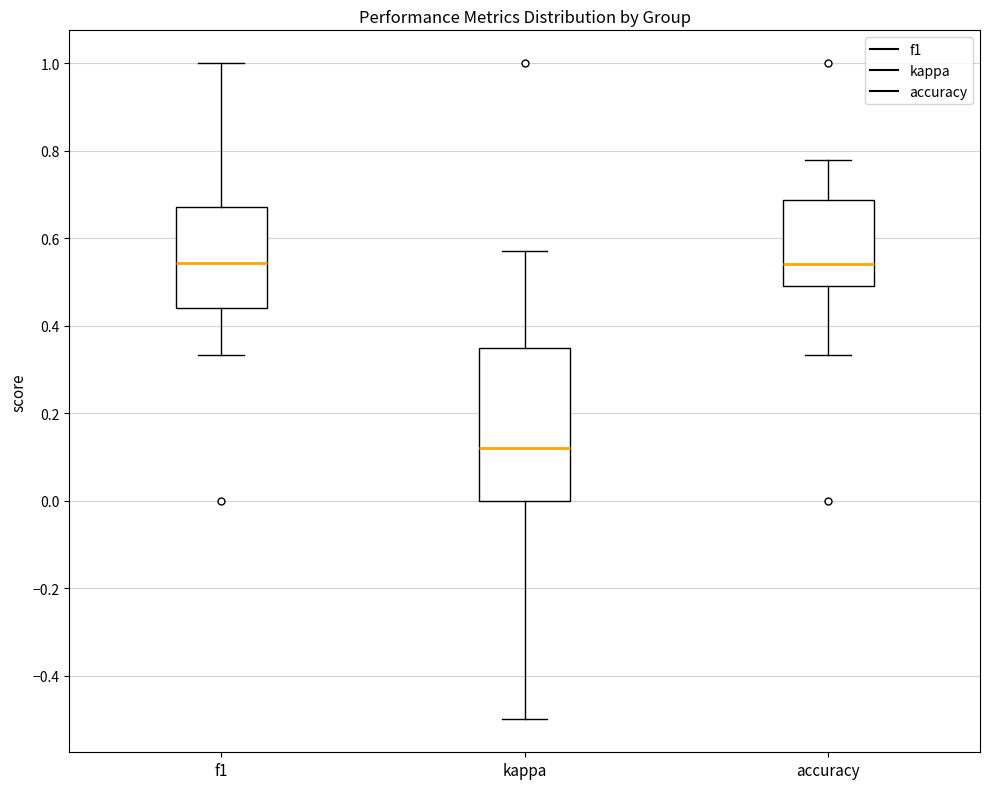

Reading left to right, transcribe this box plot: for each box, give where its median line is, the range the box spans, and where its two whiskers end, as read against the y-axis. The values are not printed on the chart, so give them approximately, as read against the axis.

f1: median 0.54, box 0.44 to 0.68, whiskers 0.34 to 1.00
kappa: median 0.12, box 0.00 to 0.34, whiskers -0.50 to 0.58
accuracy: median 0.54, box 0.50 to 0.68, whiskers 0.34 to 0.78